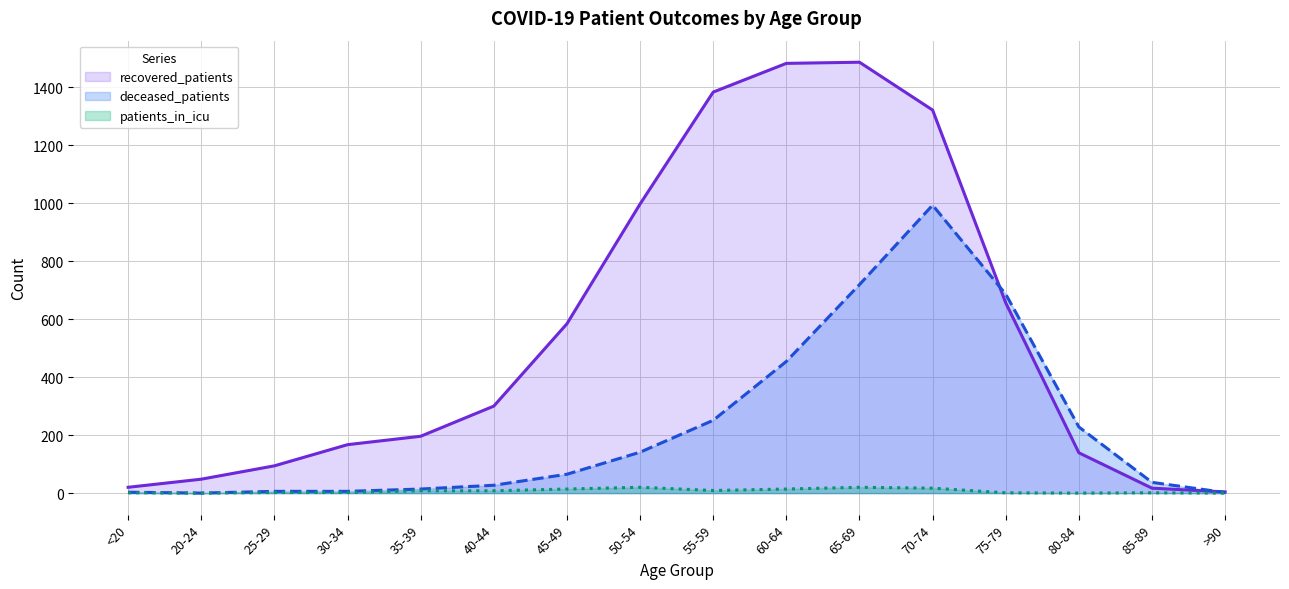

What position from the right is >90?

1